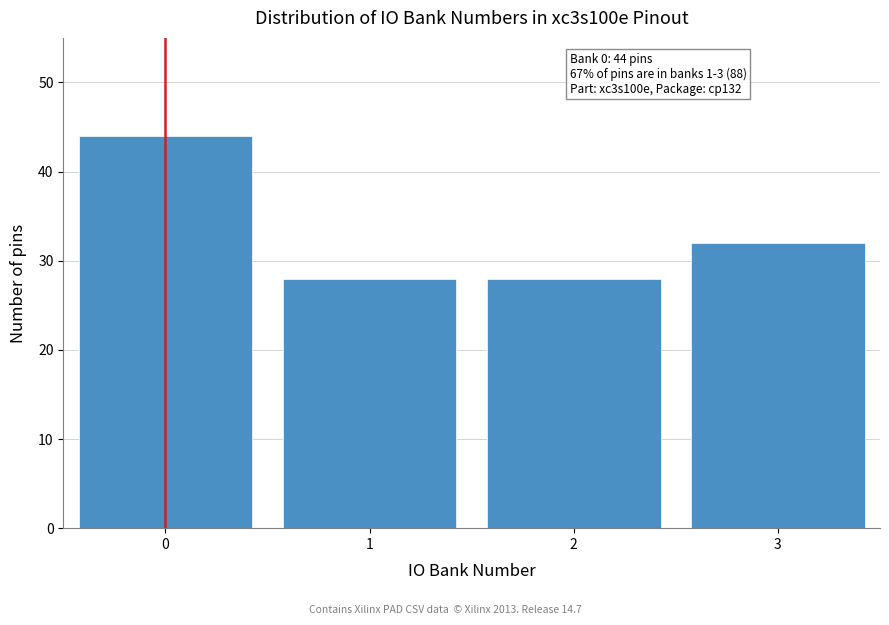

Reading left to right, list all the values displayed in this chart.

0=44	1=28	2=28	3=32